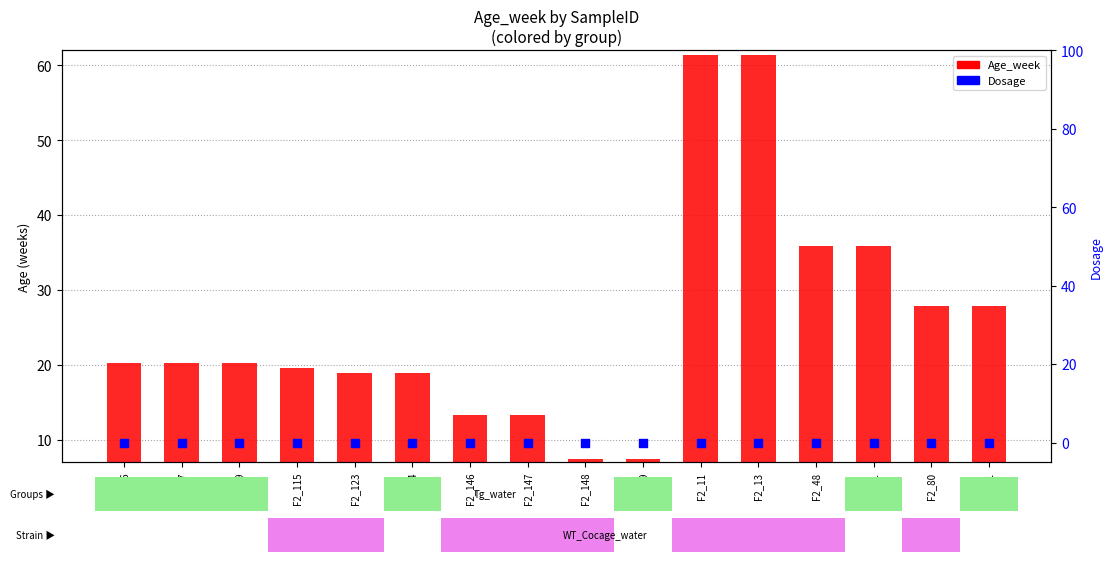

At which category is the sum across all series the highest?

F2_11